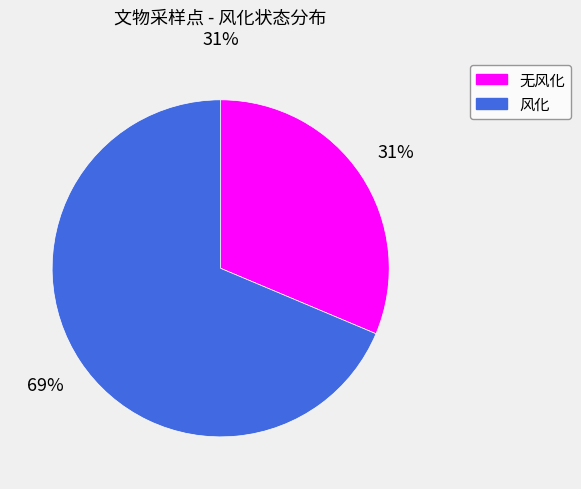

How many segments does this pie chart have?

2